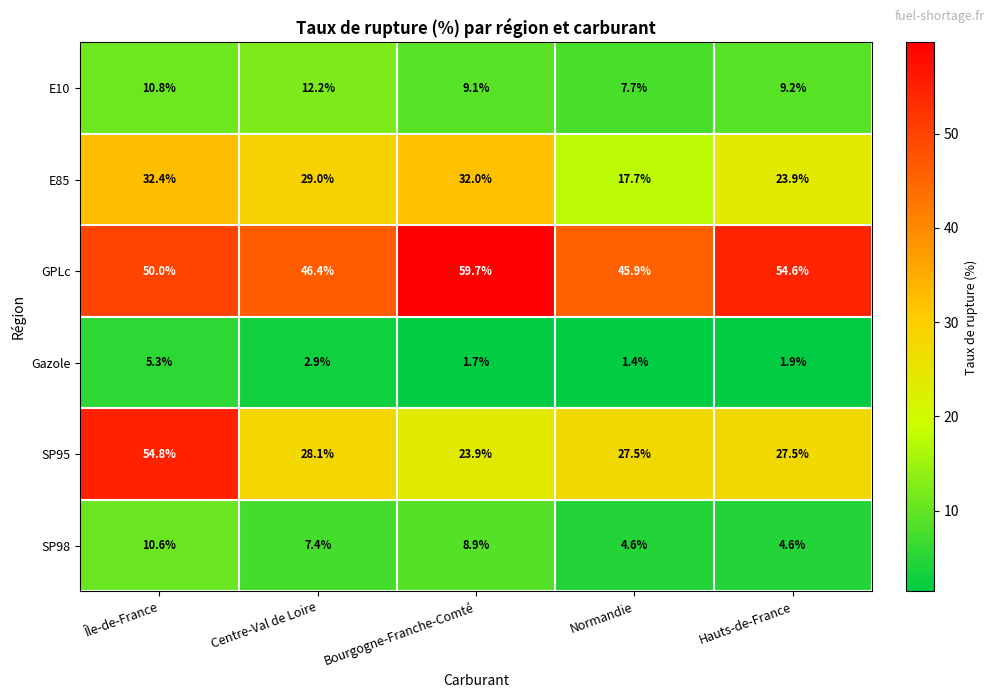

At how many categories does at least one series exceed 58?

1